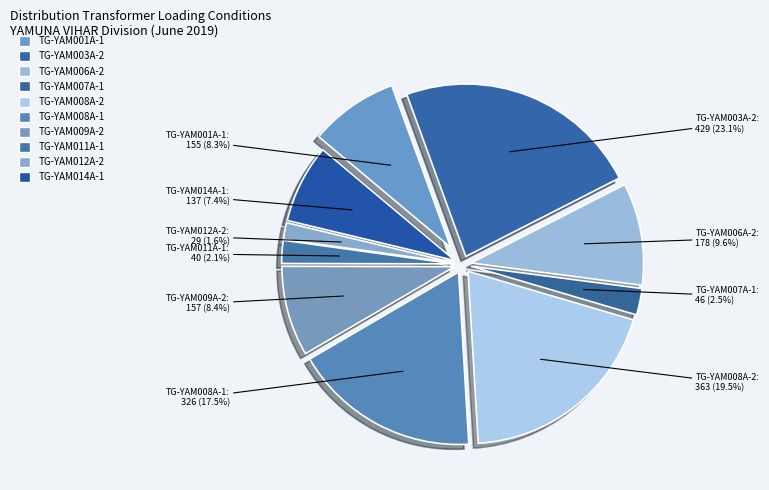

To the nearest percent, what is the average slice percentage?

10%